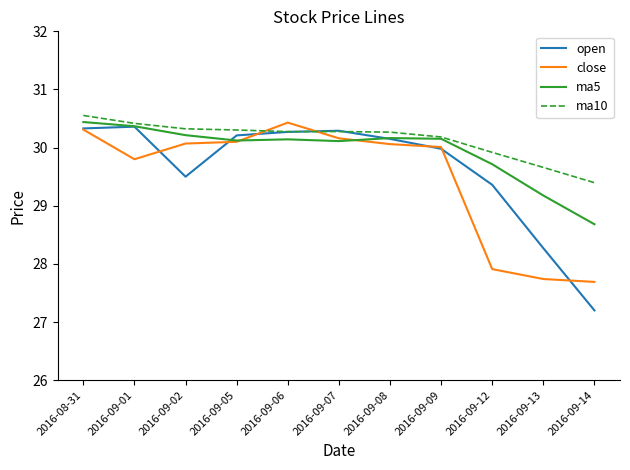

True or false: ma5 has more than 0 points higher than both neighbors.

True